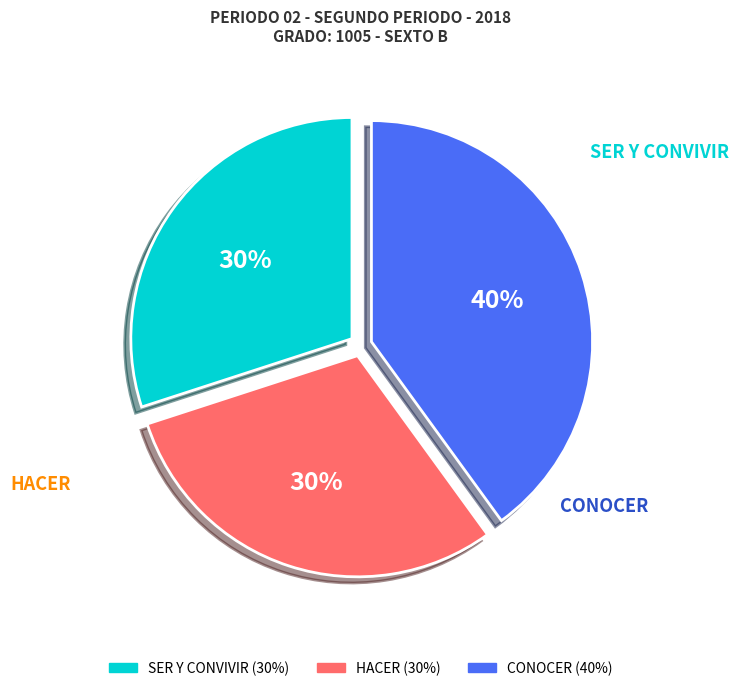

Combined, do CONOCER and HACER account for over 50%?

Yes